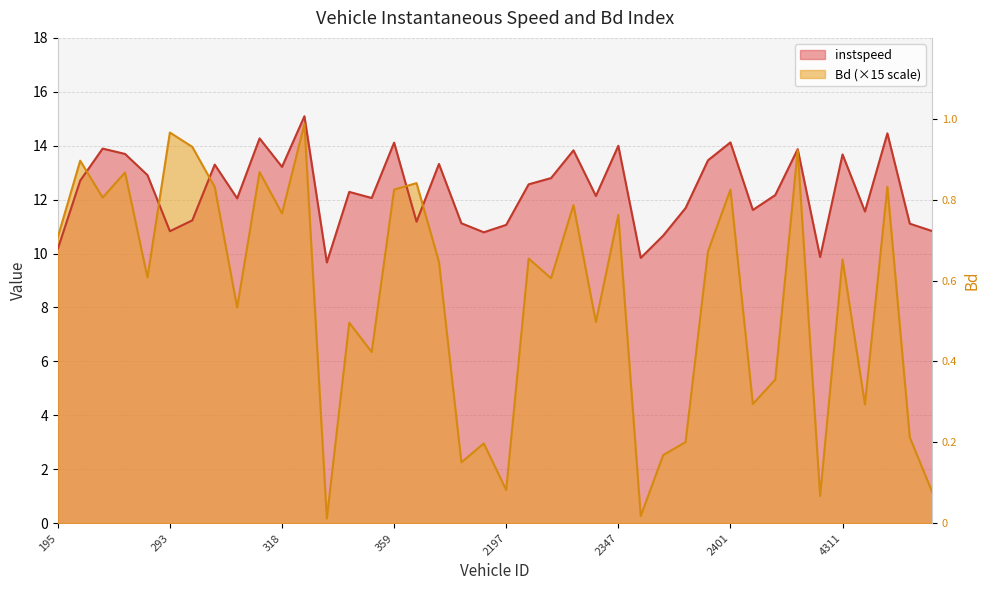

What is the approximate value of Bd at 2268?

9.8